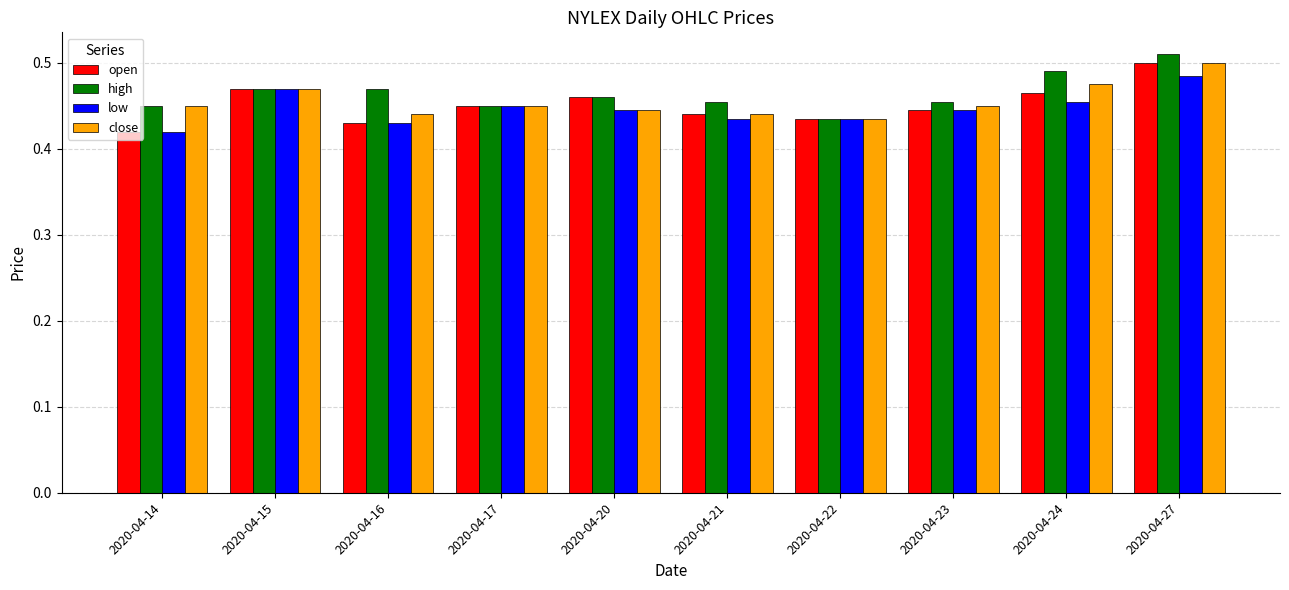

At which category is the sum across all series the highest?

2020-04-27